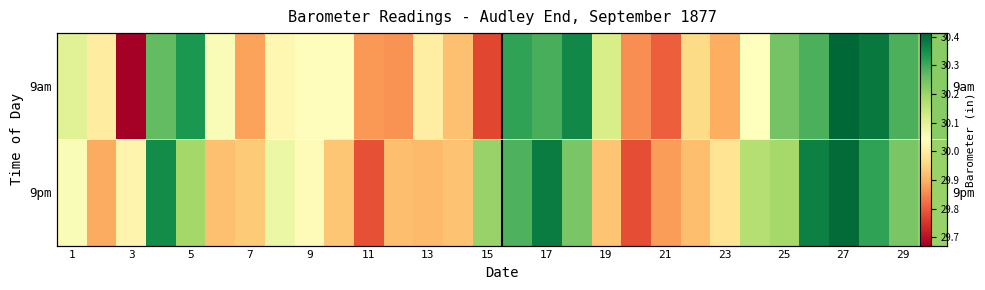

What is the difference between the maximum and minimum values in the 9pm series?

0.6